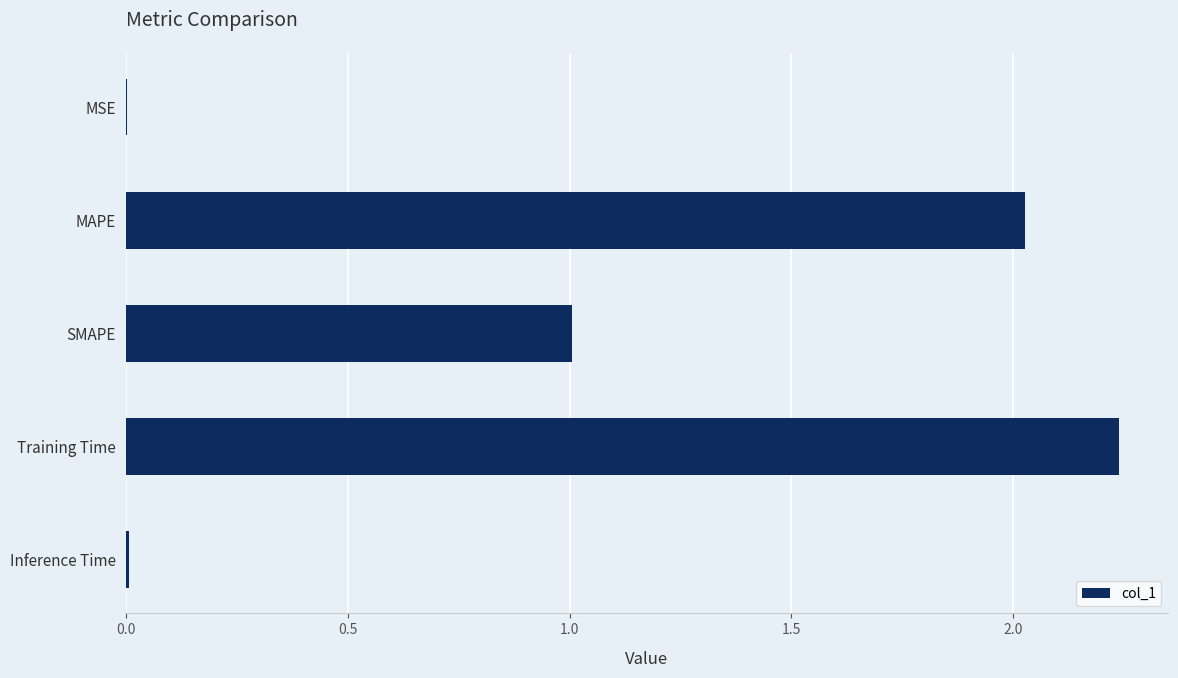

What is the sum of all values?

5.3